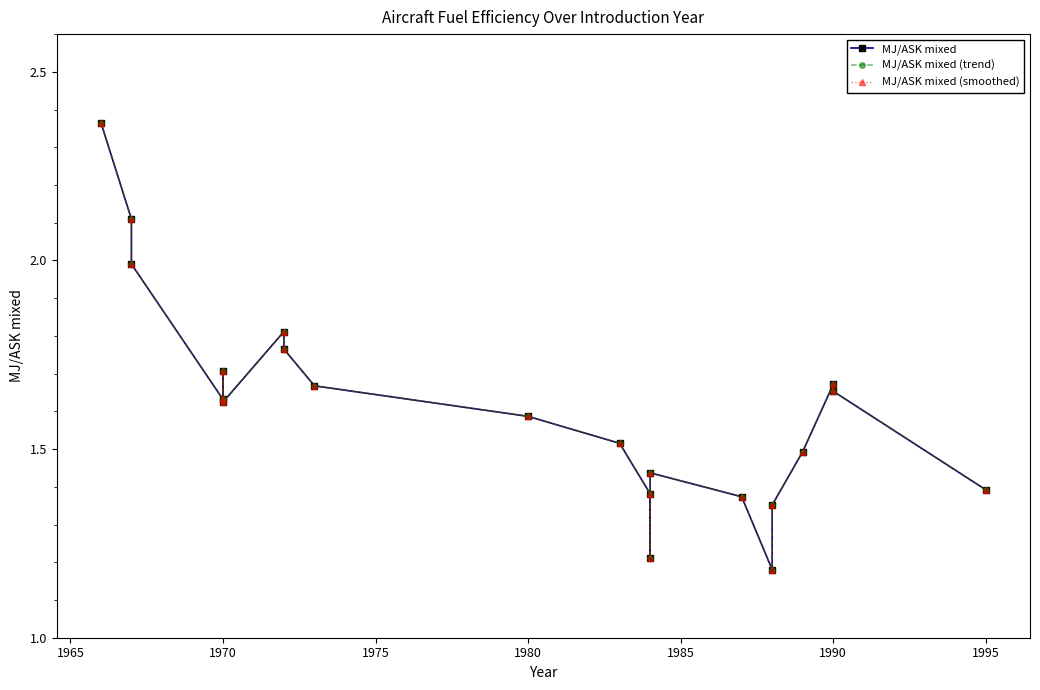

True or false: MJ/ASK mixed (trend) has a value of 2.4 at 1980.

False